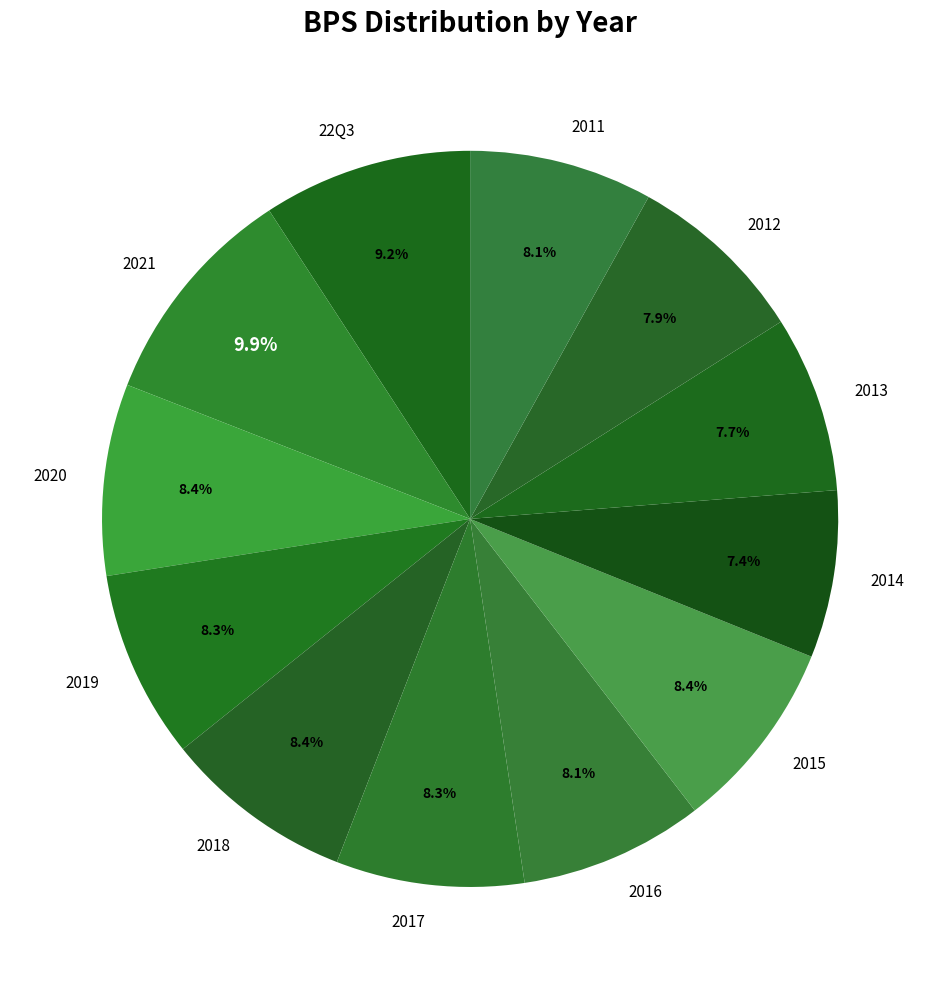

Combined, what portion of the pie is 2020 and 2018?

16.8%